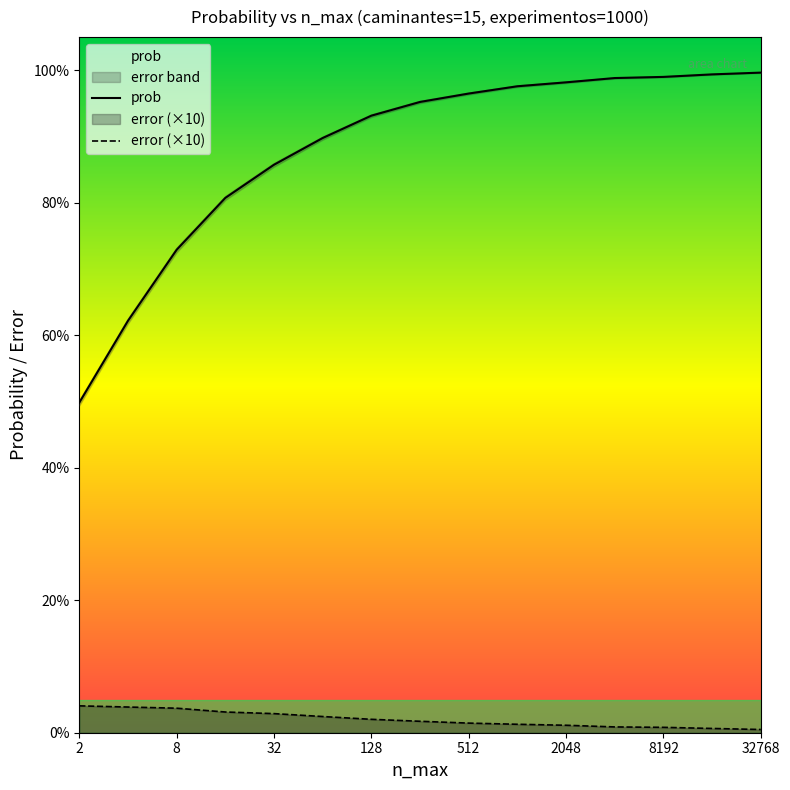

What is the maximum value for prob?

1.0